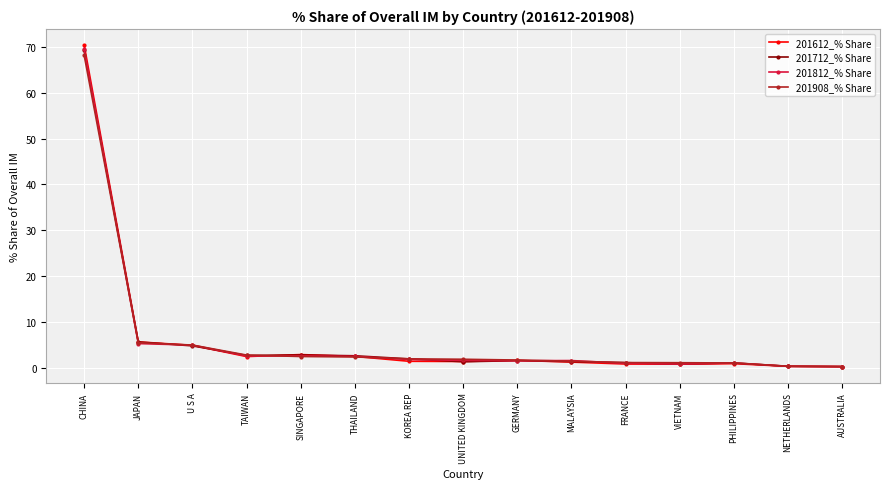

What is the maximum value for 201812_% Share?

69.5